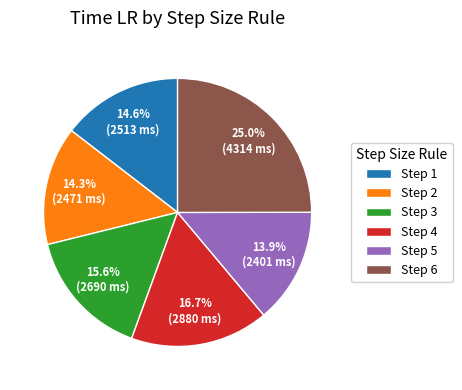

Is there a majority slice in this chart?

No